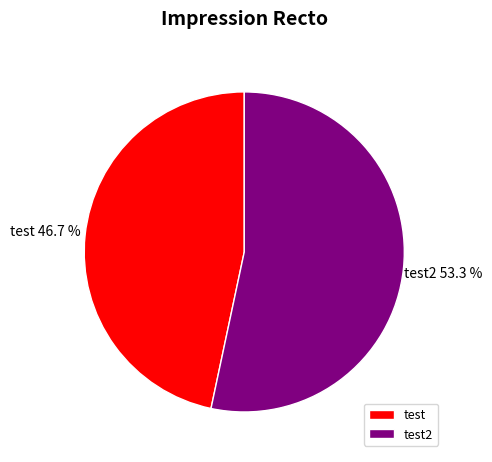

How much of the chart is everything except test2?

46.7%